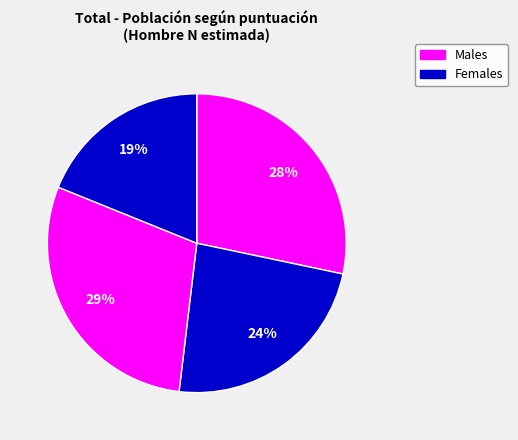

Count the number of slices in the pie.

4